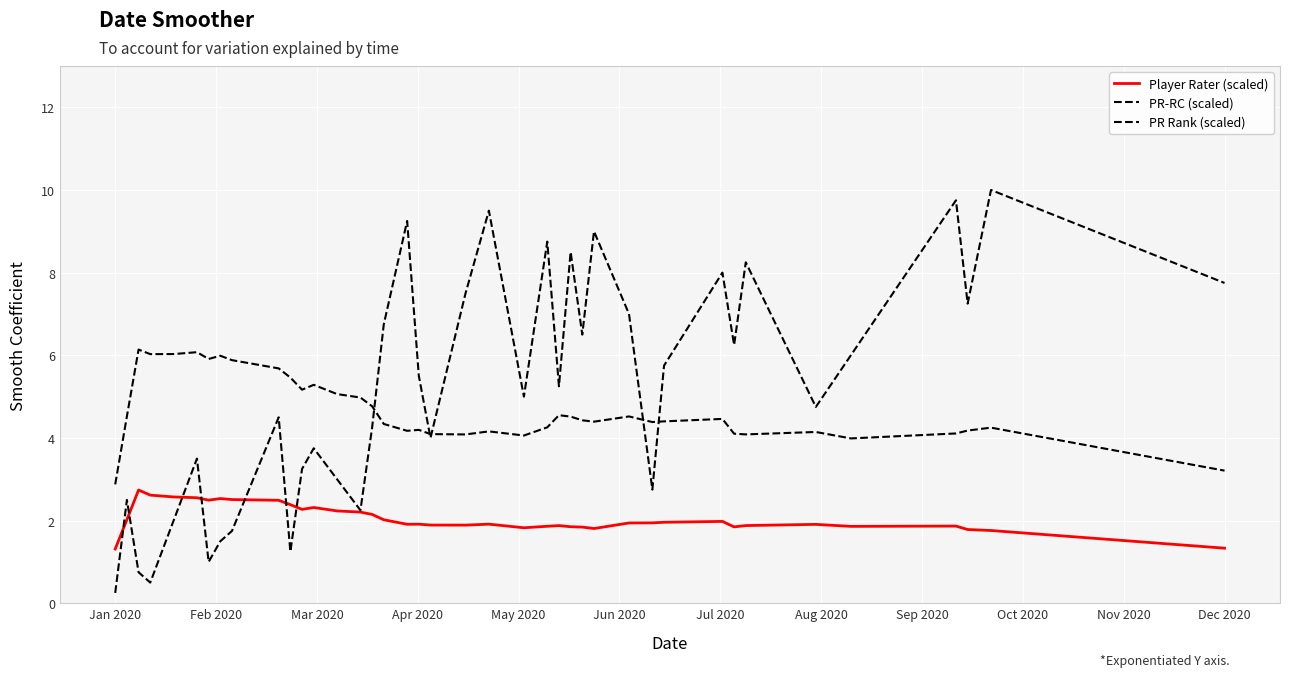

Does the chart display data point markers on the line(s)?

No